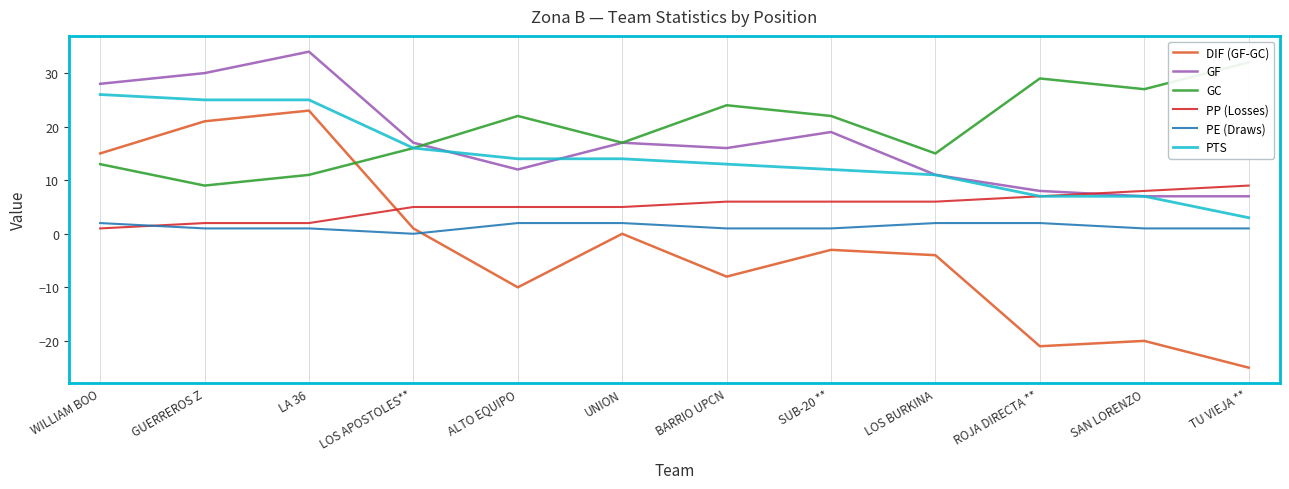

List the labels in order of PE (Draws) value, smallest first.

LOS APOSTOLES**, GUERREROS Z, LA 36, BARRIO UPCN, SUB-20 **, SAN LORENZO, TU VIEJA **, WILLIAM BOO, ALTO EQUIPO, UNION, LOS BURKINA, ROJA DIRECTA **